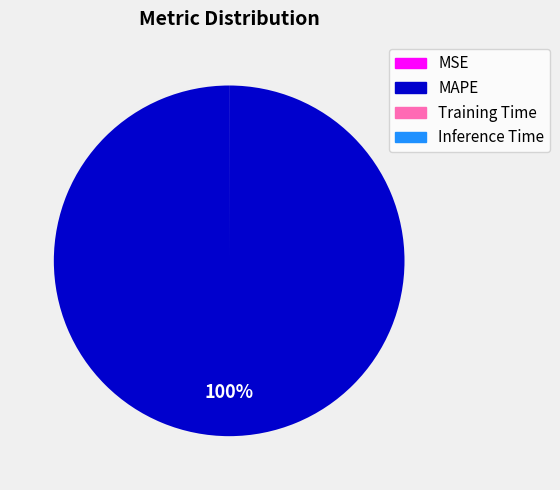

Does MAPE represent more than half of the total?

Yes